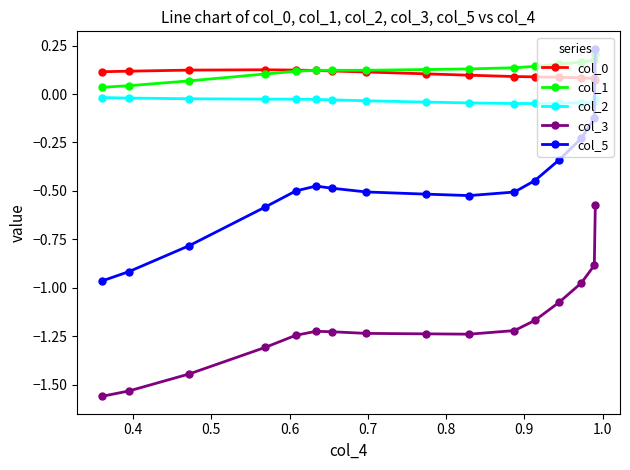

True or false: col_2 and col_3 cross at least once.

False